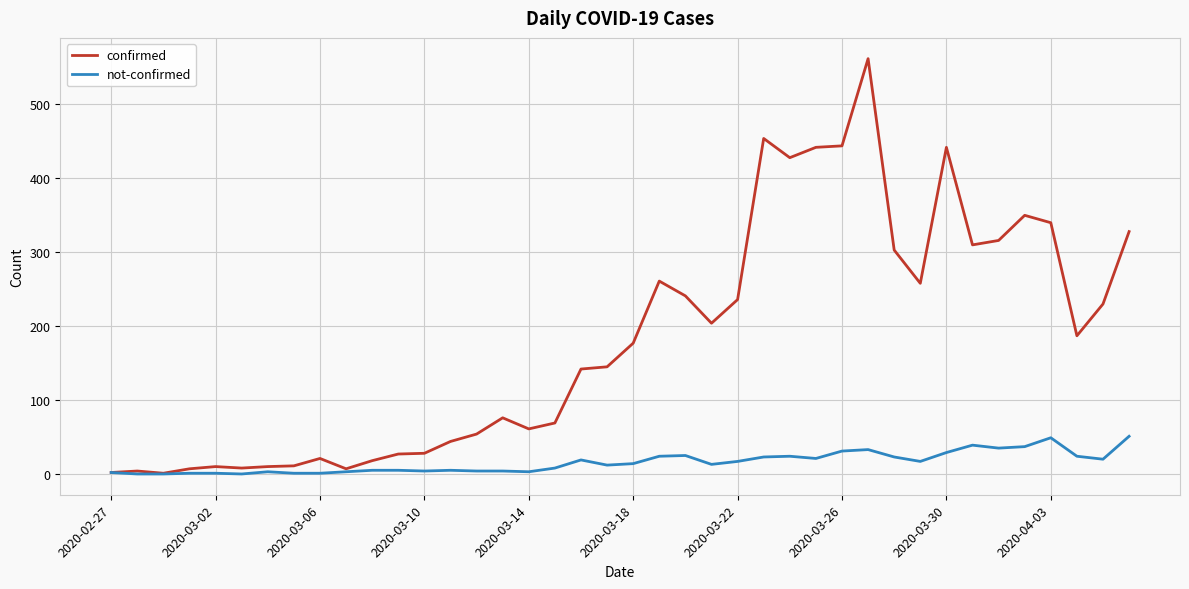

Which series has the largest total across all categories?

confirmed